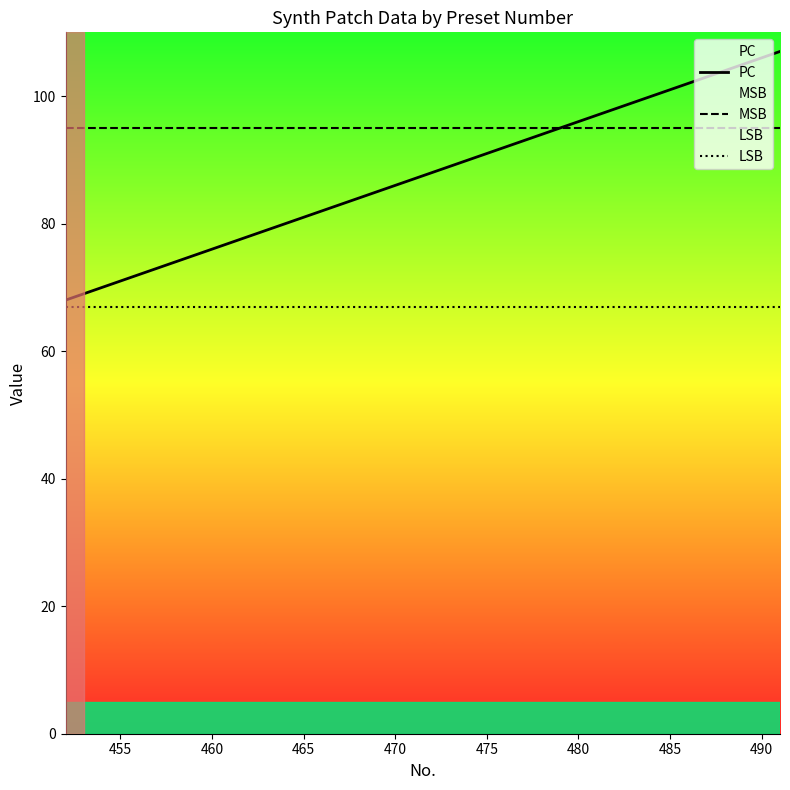

True or false: MSB and LSB intersect in this chart.

False